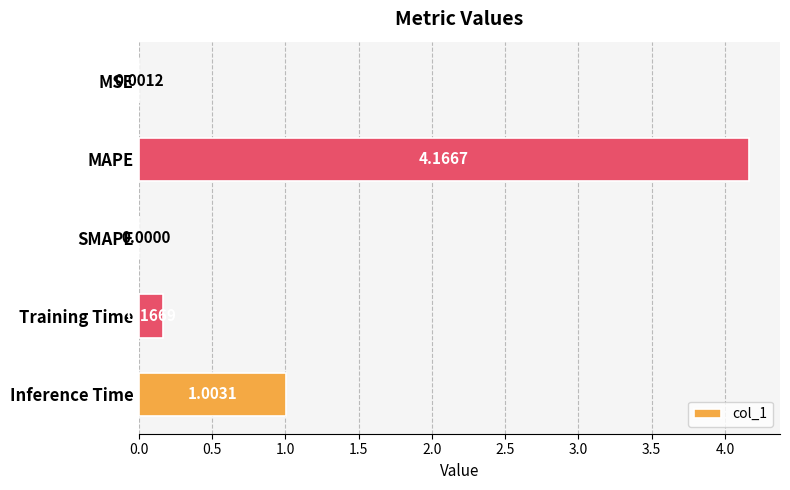

What is the average value?

1.1